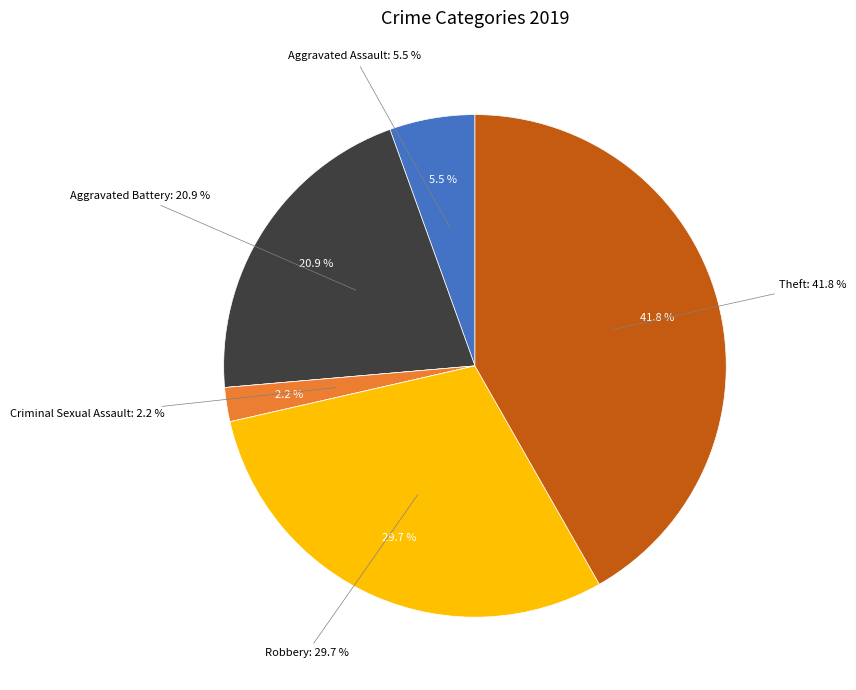

Count the number of slices in the pie.

7